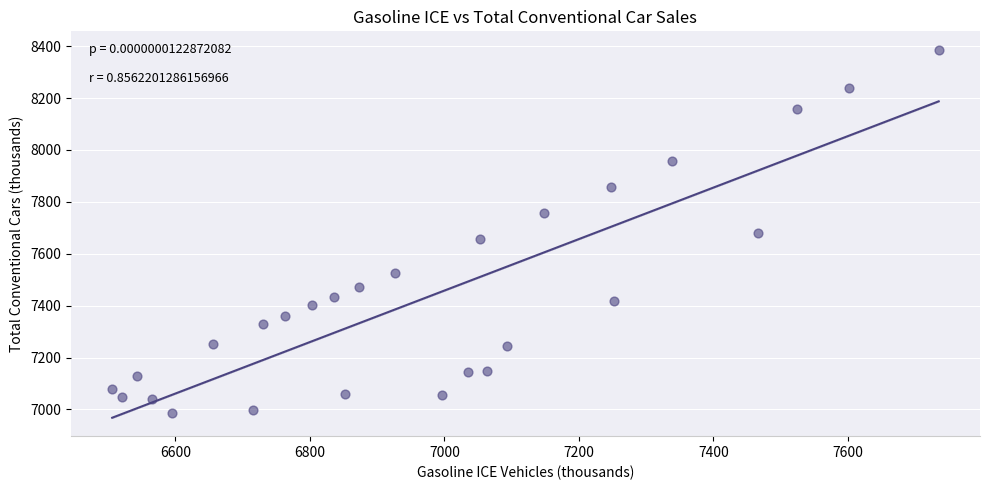

What is the range of Y values (max minus min)?

1400.6